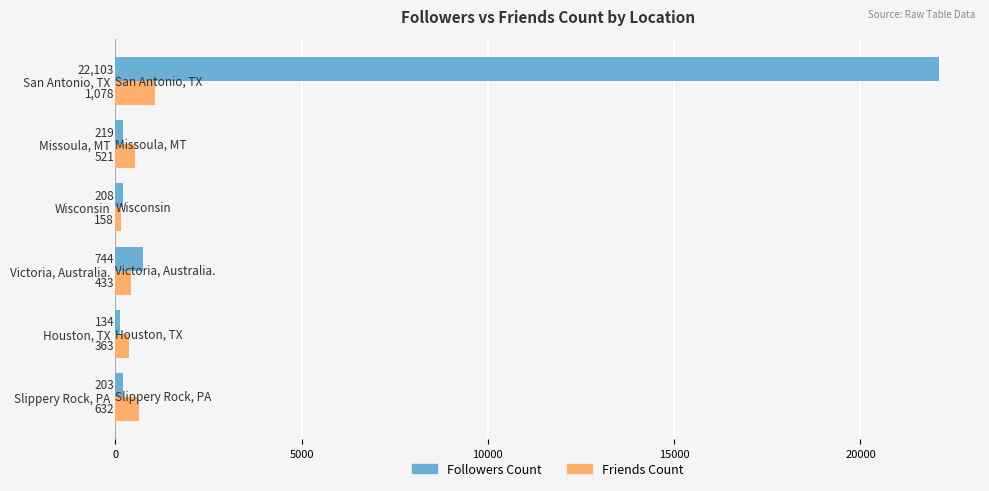

What is the total value across all series at Slippery Rock, PA?

835